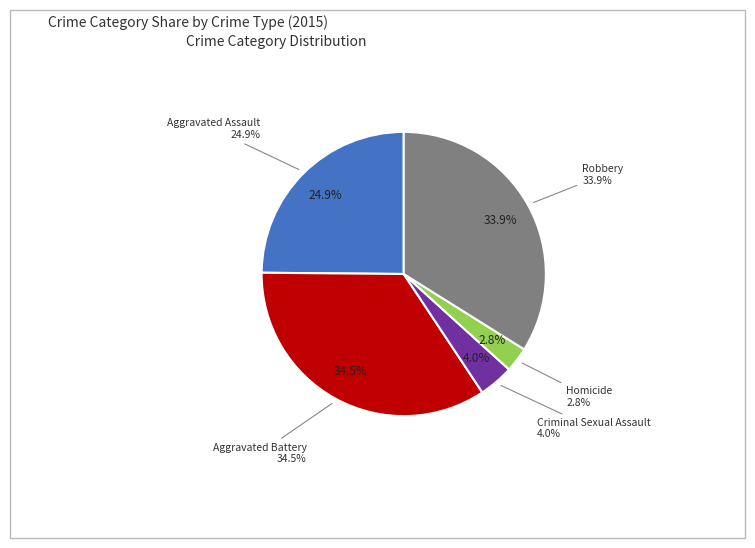

Combined, what portion of the pie is Homicide and Aggravated Assault?

27.7%